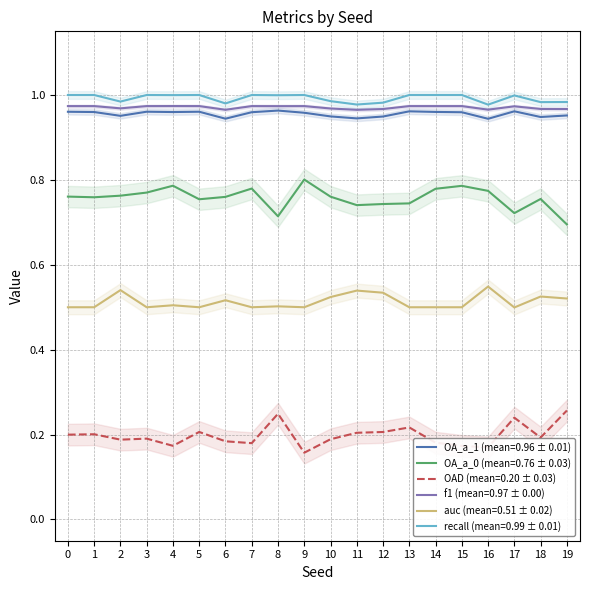

The value of OA_a_1 at 15 is 1.0. True or false?

True